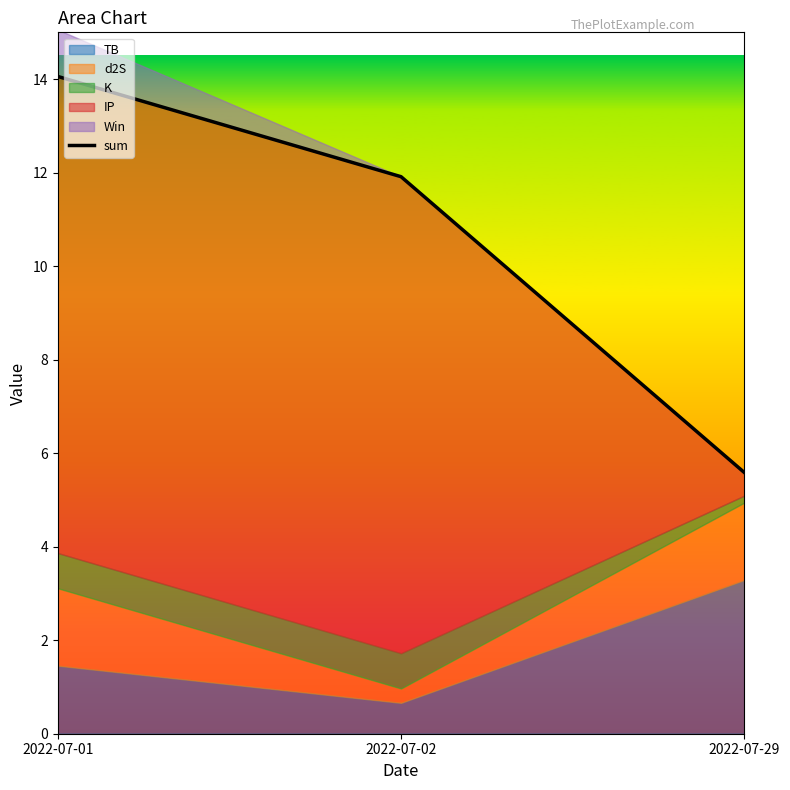

Rank the categories by value from highest to lowest.

2022-07-01, 2022-07-02, 2022-07-29